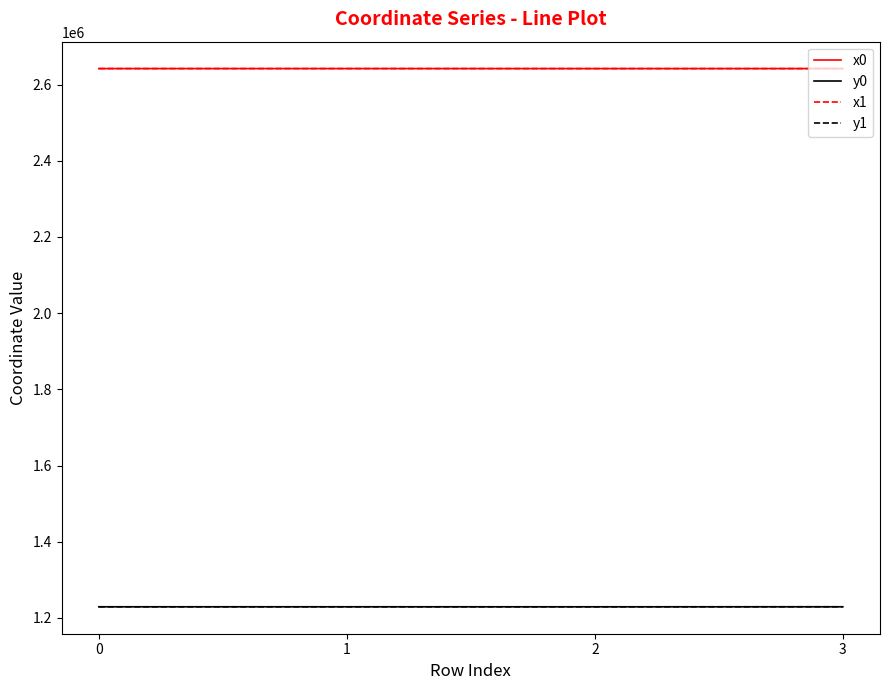

What is the minimum value shown in the chart?

1229306.3